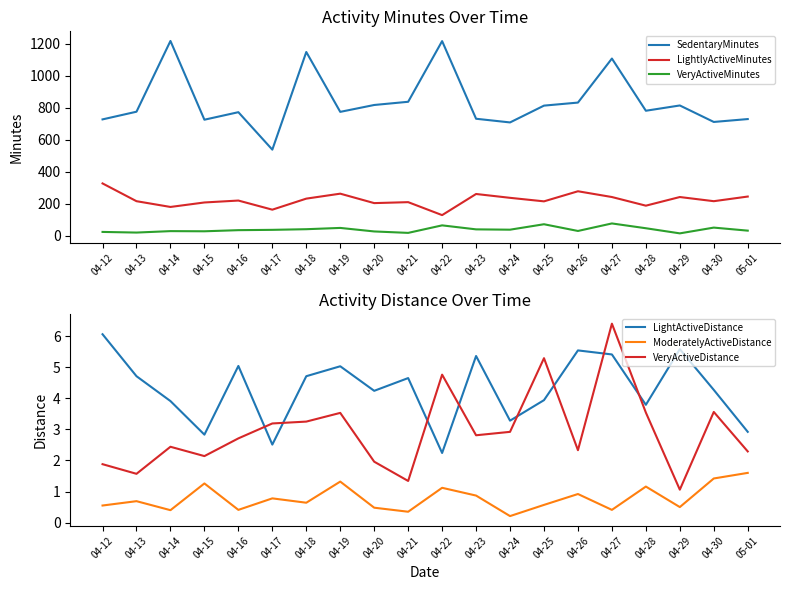

What is the difference between the maximum and minimum values in the VeryActiveDistance series?

5.3